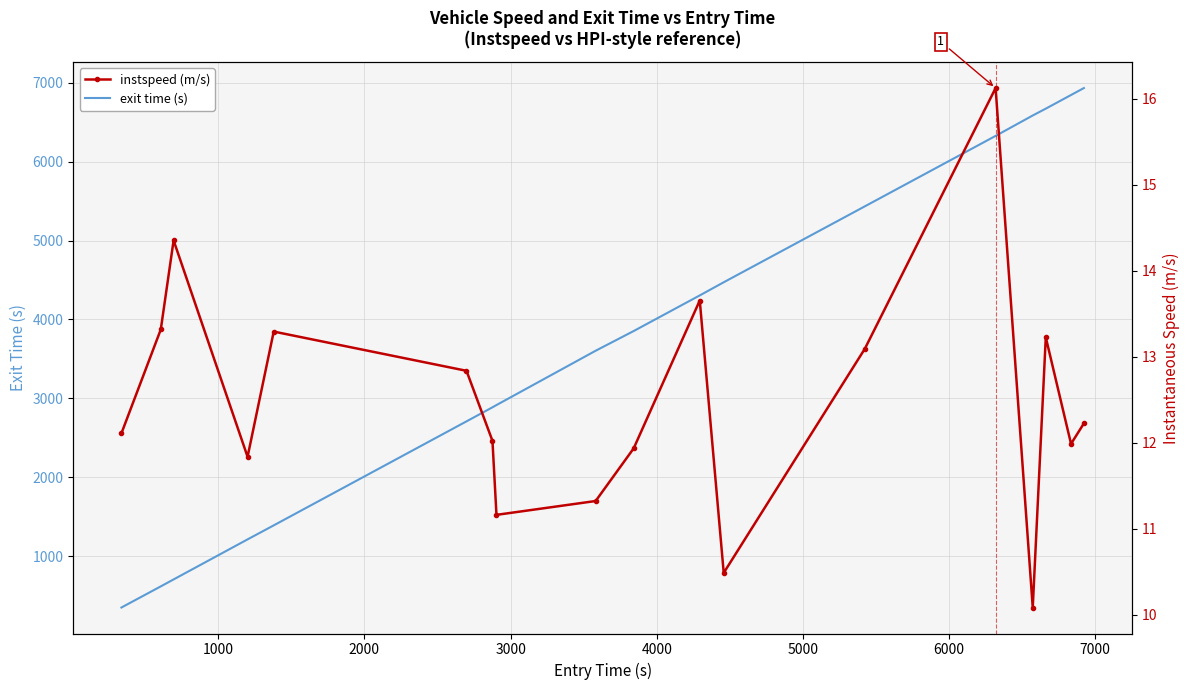

What is the minimum value for exit time (s)?

348.7